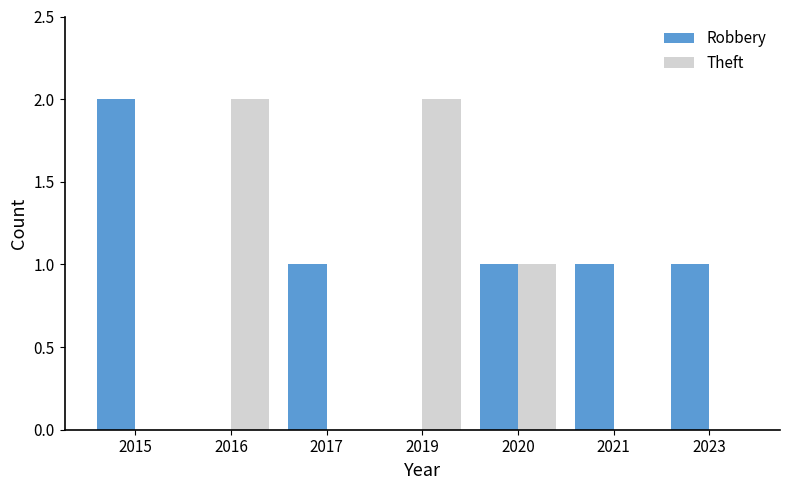

What is the average value of the Theft series?

1